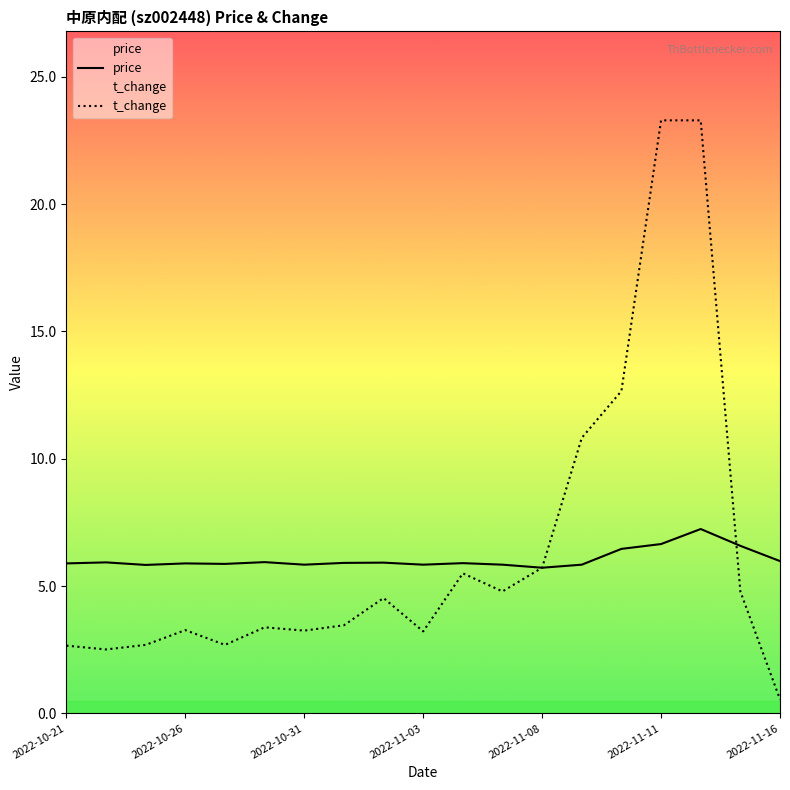

How many lines are shown in the chart?

2